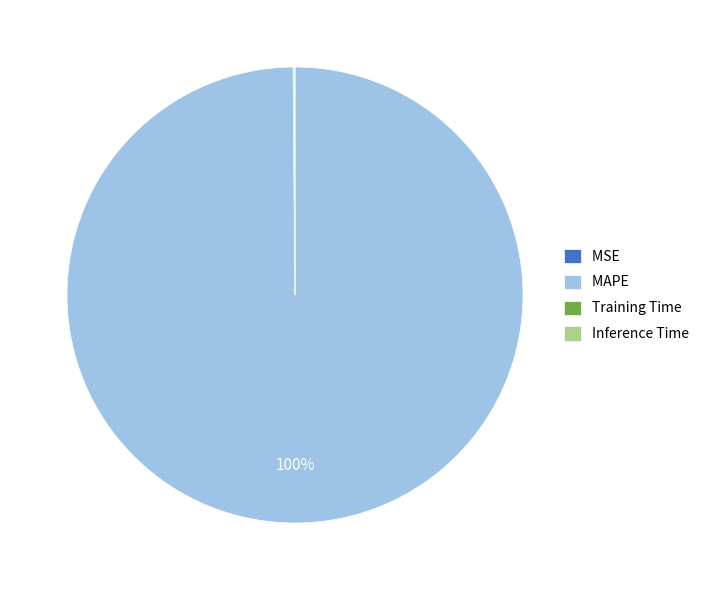

Which slice is the largest?

MAPE